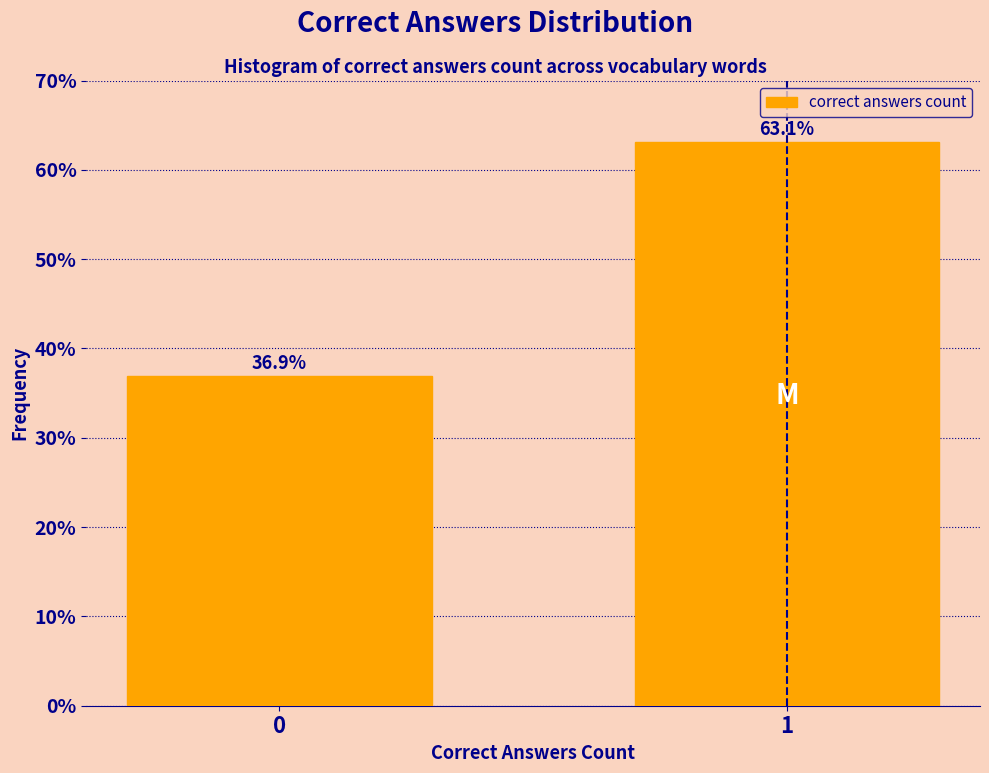

Reading left to right, extract all data points from this chart.

36.9	63.1